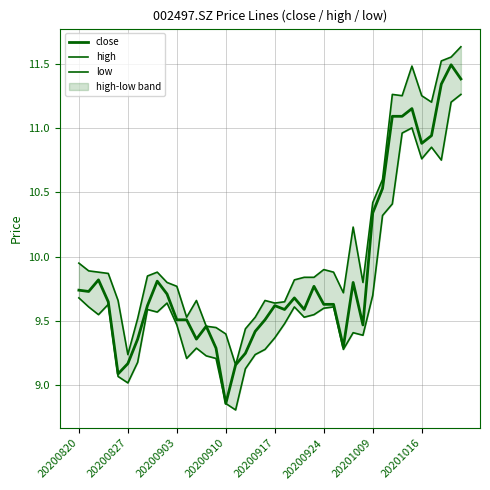

Where is high nearest to the value 10?

20200820